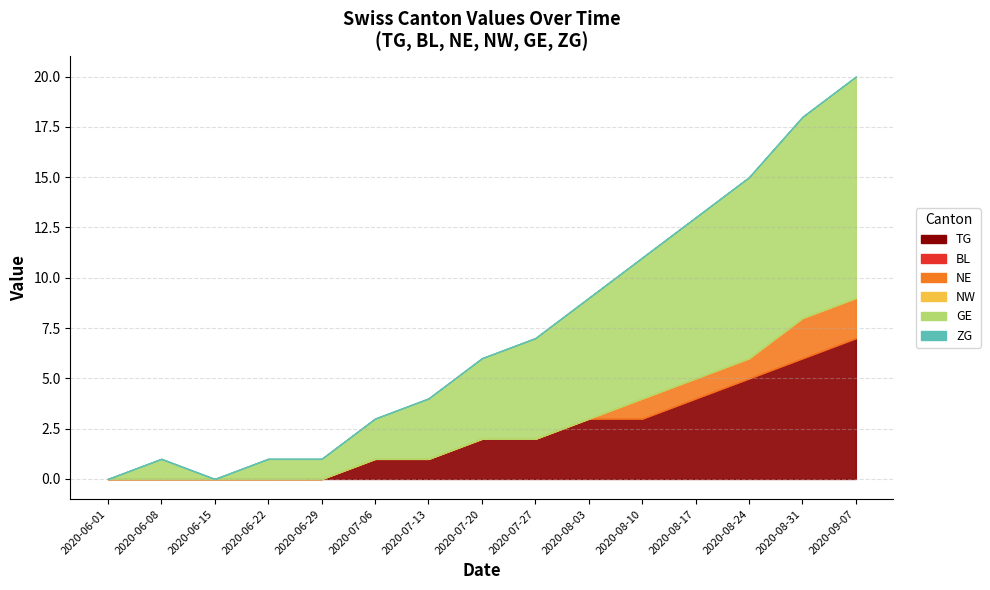

What is the average value of the TG series?

2